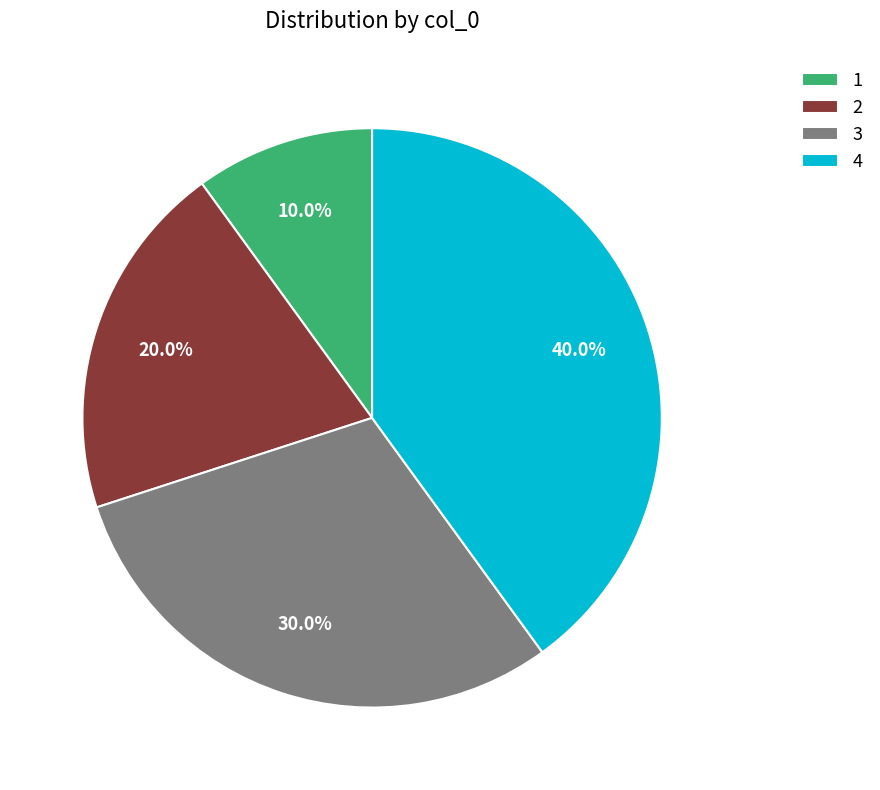

The 2 slice represents 12% of the pie. True or false?

False